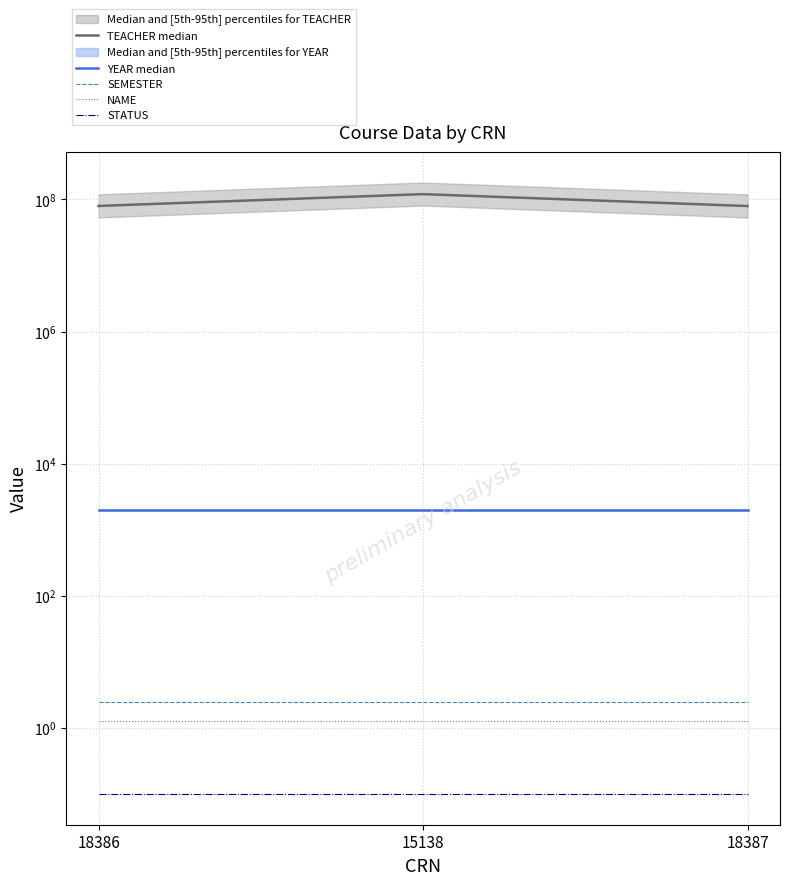

Rank the series at 18387 from lowest to highest value.

STATUS, NAME, SEMESTER, YEAR median, TEACHER median